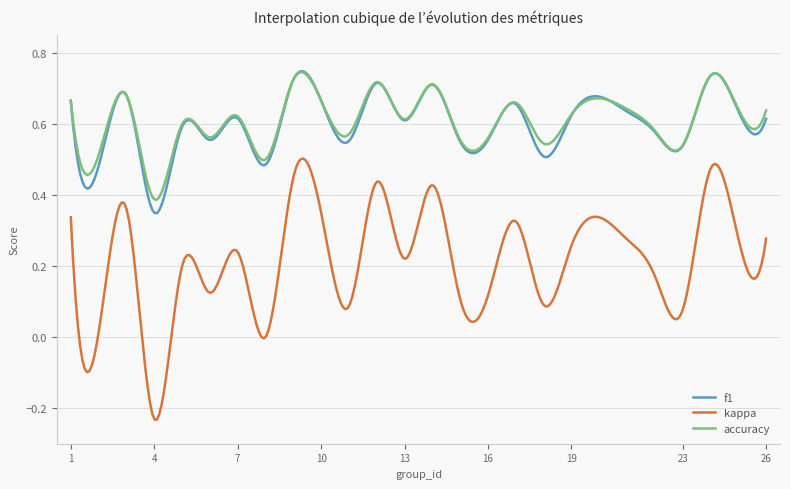

Which series has the largest range (max minus min)?

kappa